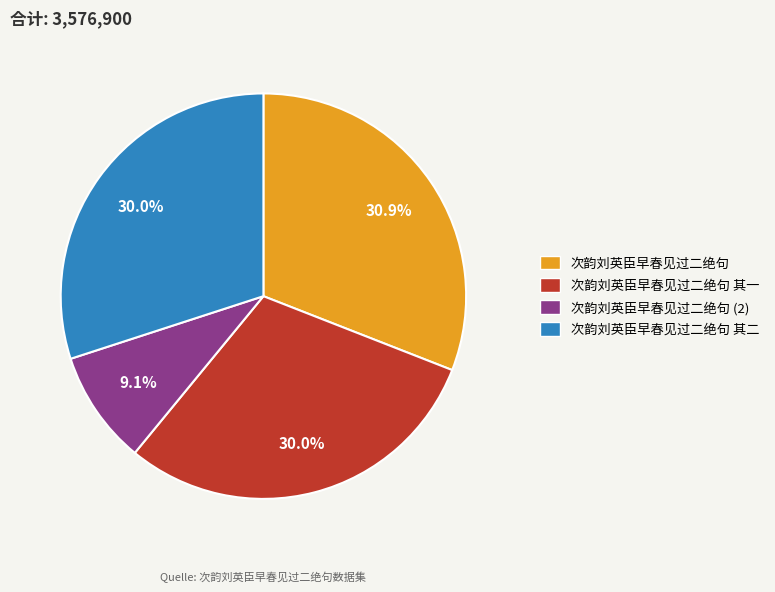

Does any single category account for the majority?

No